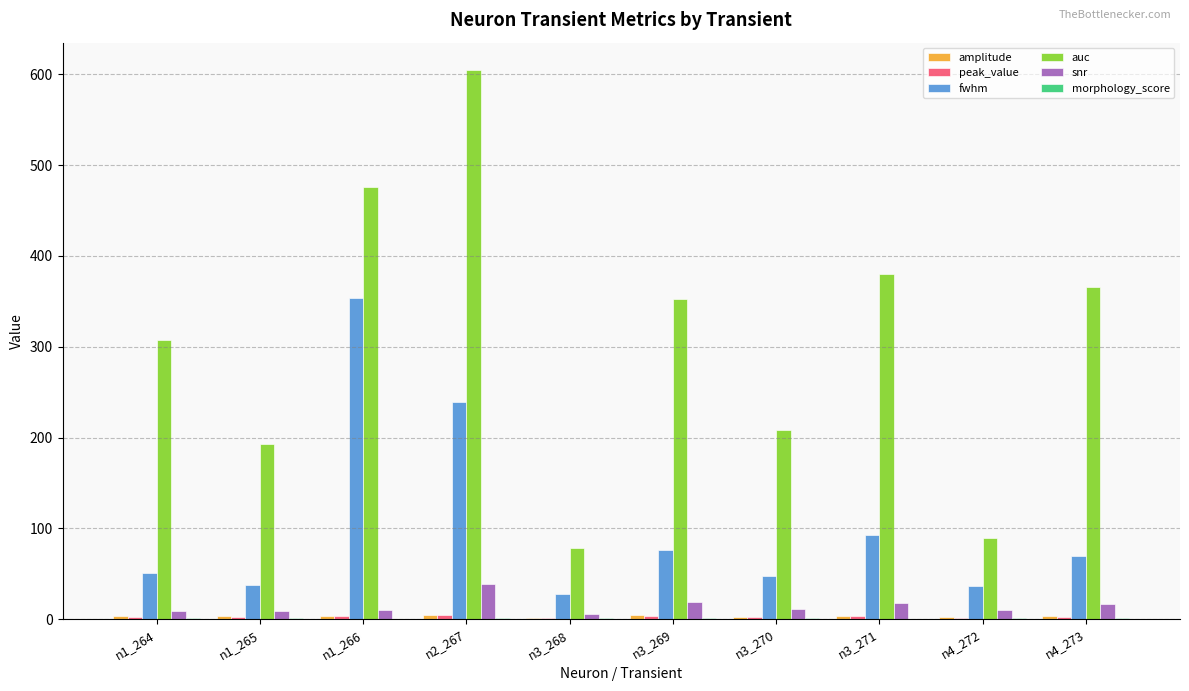

What is the spread (max minus min) of values at n2_267?

603.8